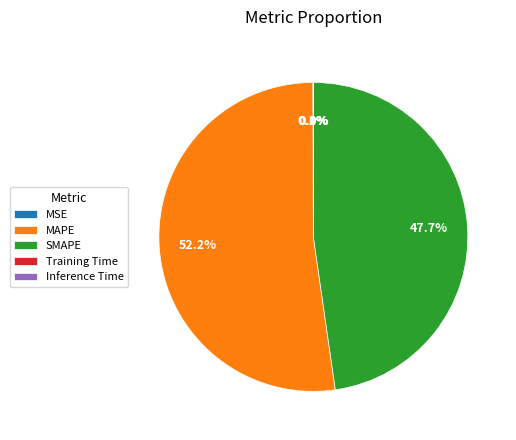

Combined, do MAPE and SMAPE account for over 50%?

Yes